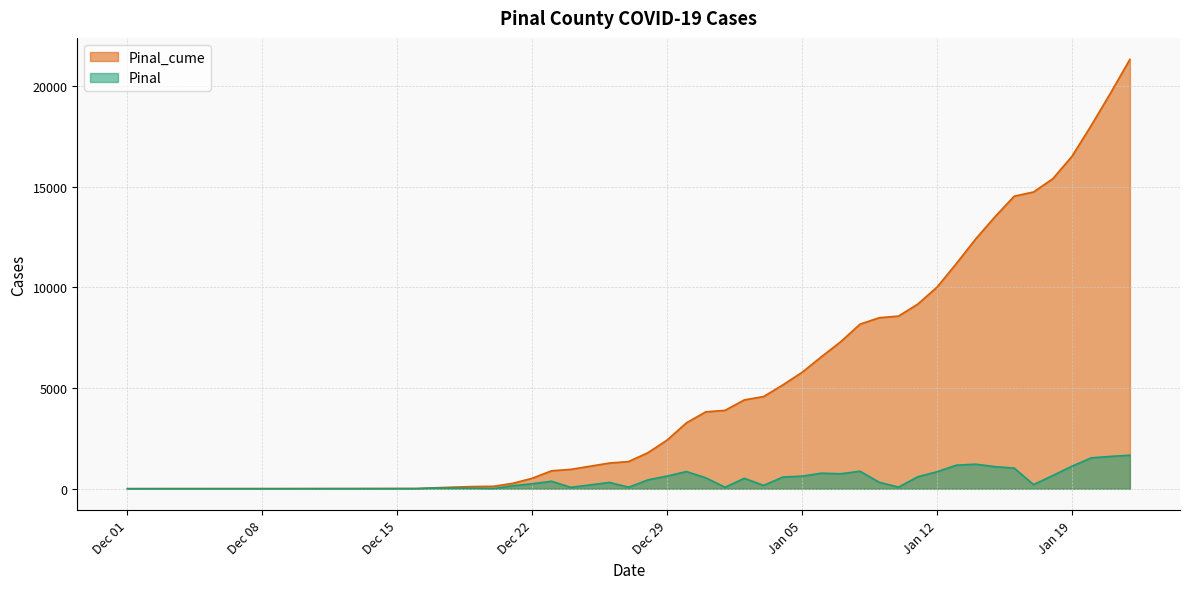

True or false: Pinal_cume has more than 0 points higher than both neighbors.

False